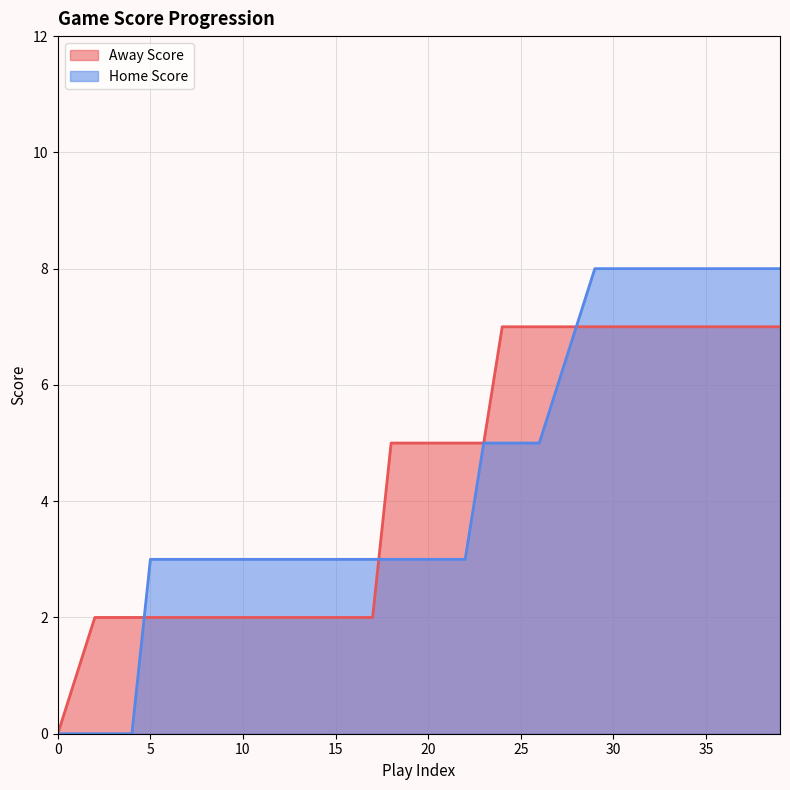

Which series changed the most between 25 and 32?

Home Score